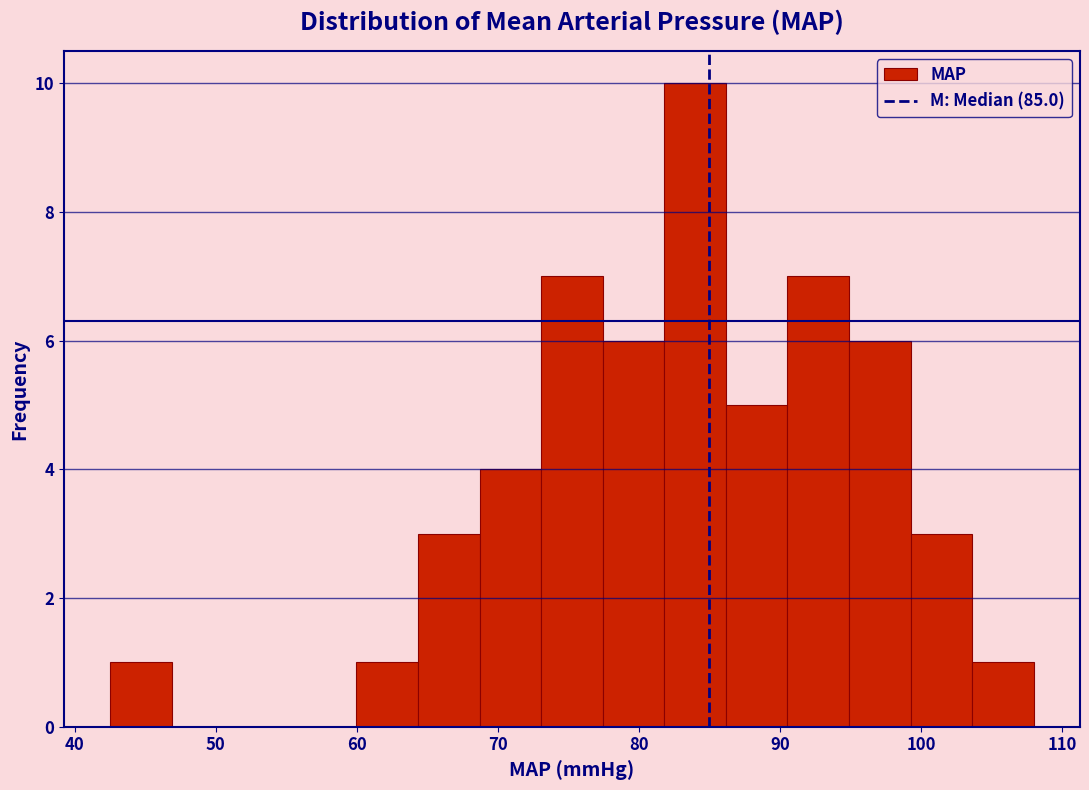

How tall is the bar that spans 43 to 47 on the x-axis? Neither the bar edges nor the heights are printed on the chart, so give them approximately, as read against the axes.

1